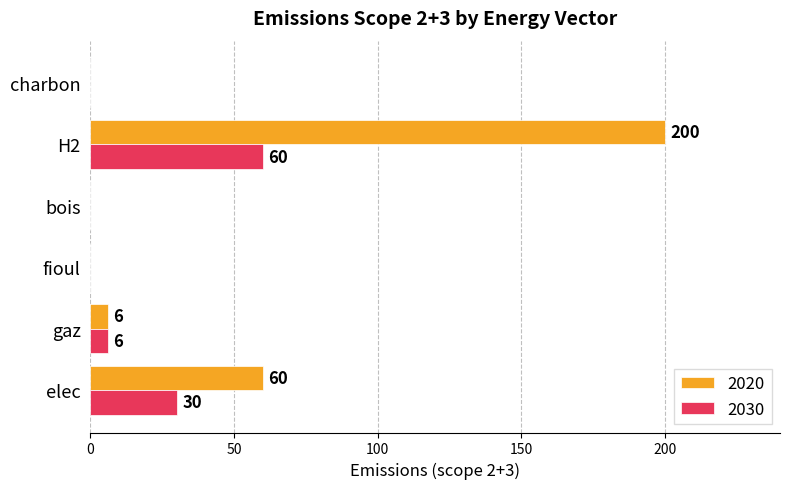

What is the sum of all 2020 values?

266